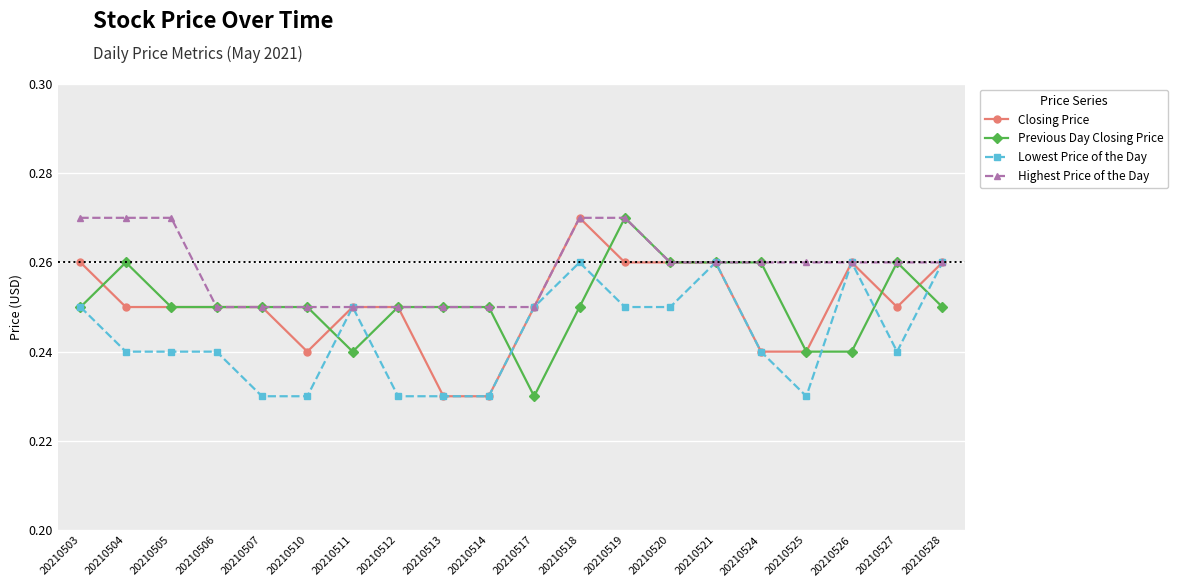

Which series changed the most between 20210504 and 20210525?

Previous Day Closing Price